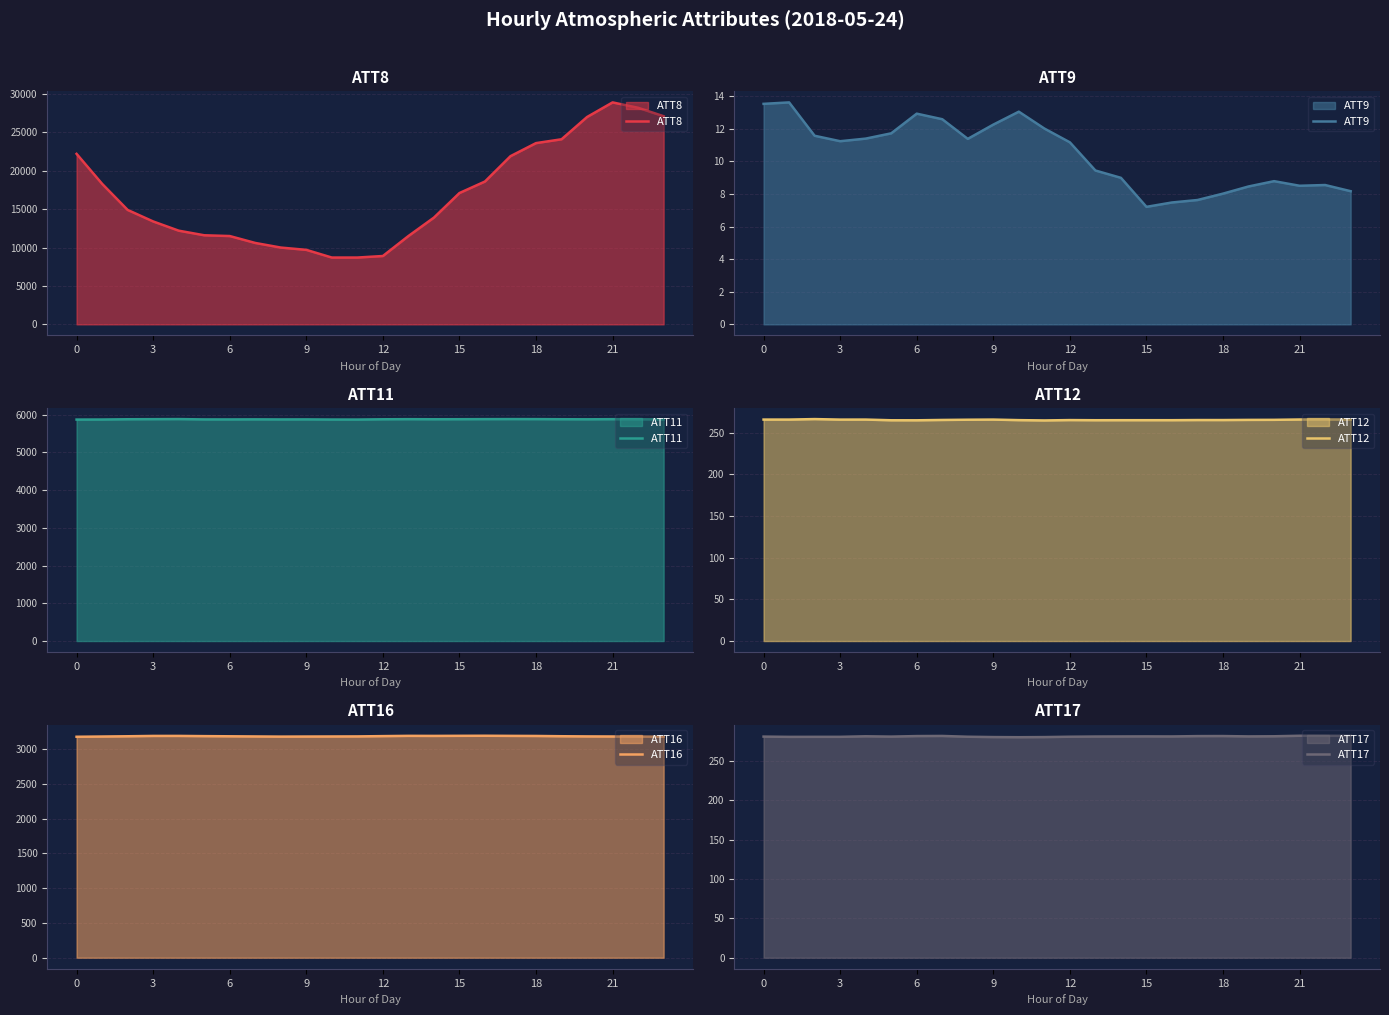

True or false: ATT17 and ATT12 cross at least once.

False